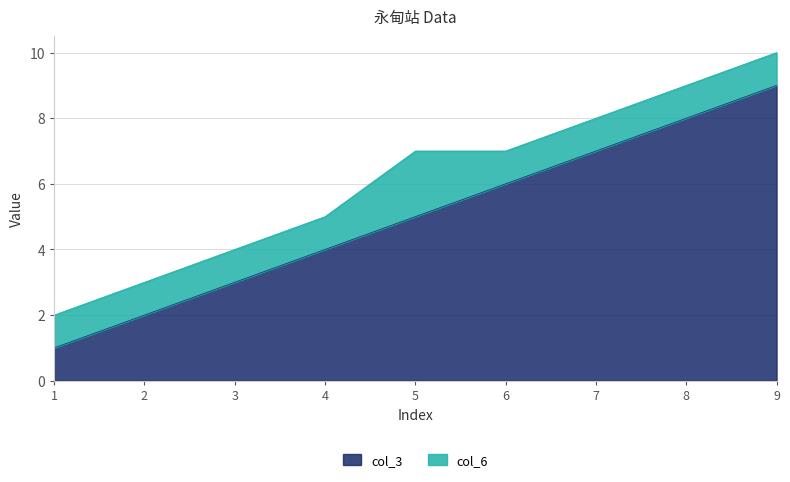

At which label is the value closest to 5?

5